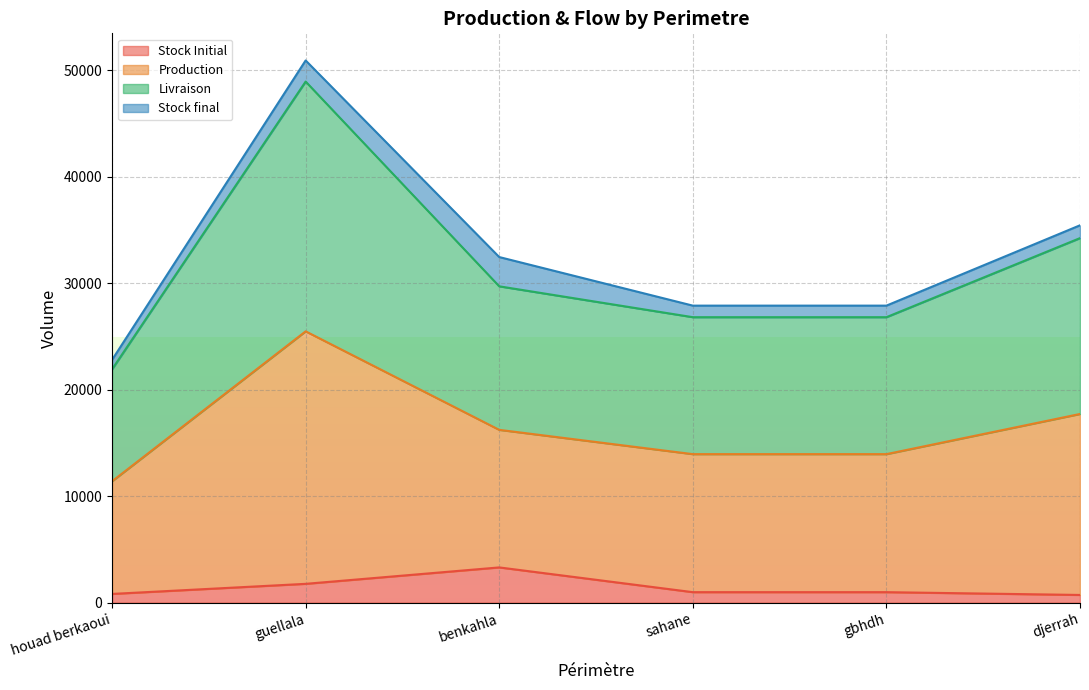

Between sahane and gbhdh, which series saw the biggest shift?

Production